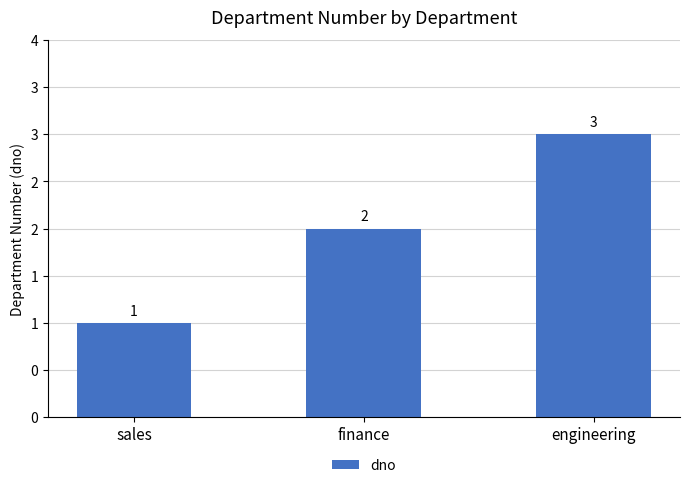

Does the chart contain any negative values?

No